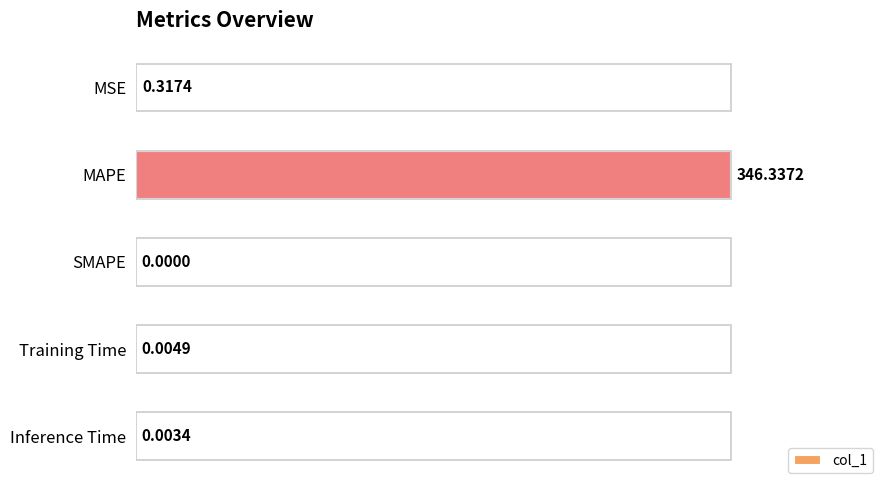

What is the change in value from MAPE to Training Time?

-346.3